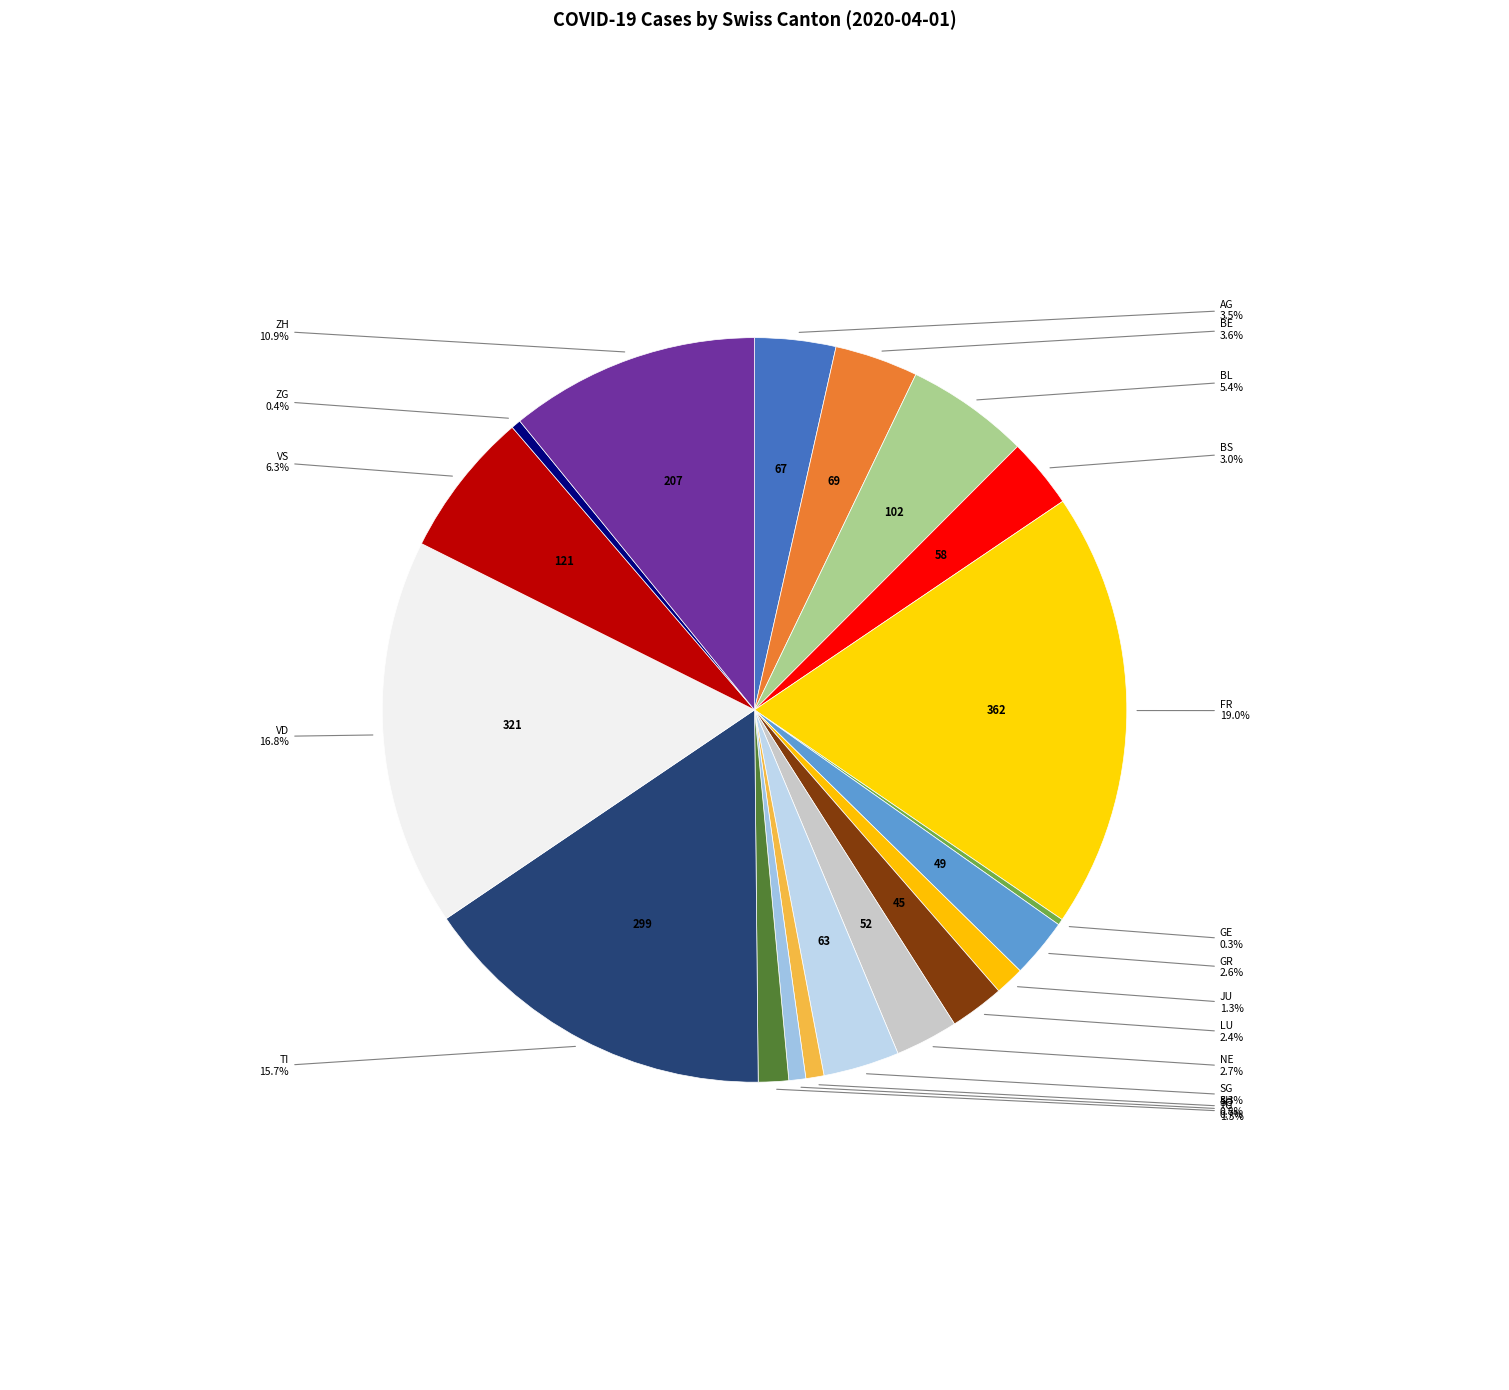

Does AG account for over 50% of the chart?

No